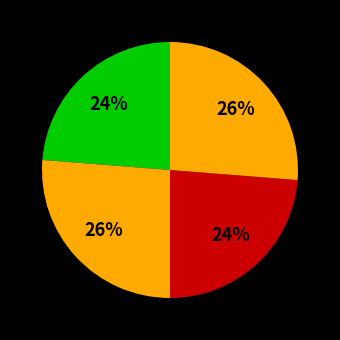

How many slices are in this pie chart?

4